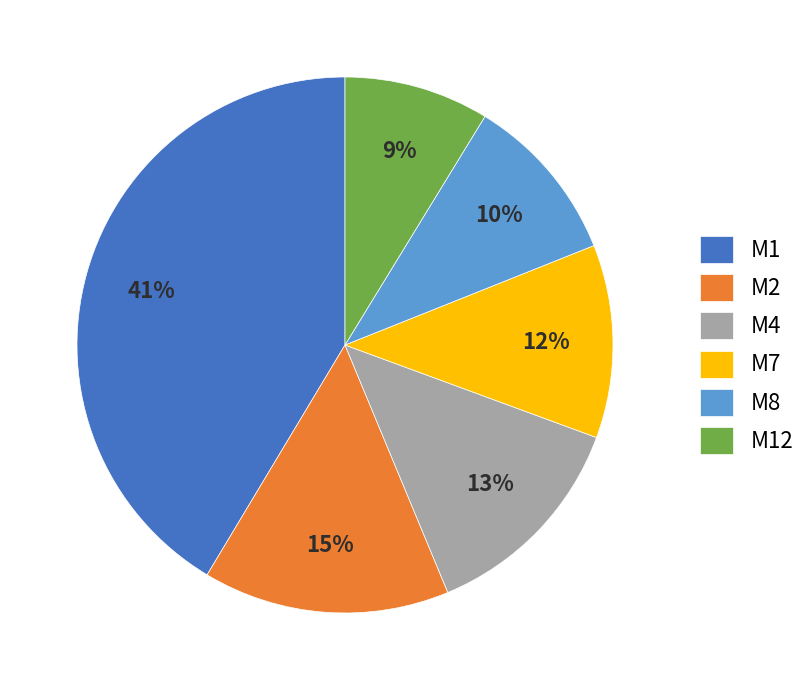

To the nearest percent, what is the combined percentage of M2 and M8?

25%